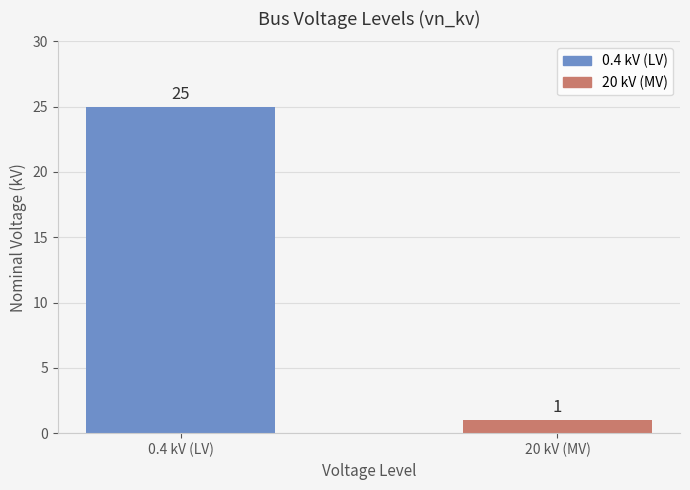

What is the change in value from 0.4 kV (LV) to 20 kV (MV)?

-24